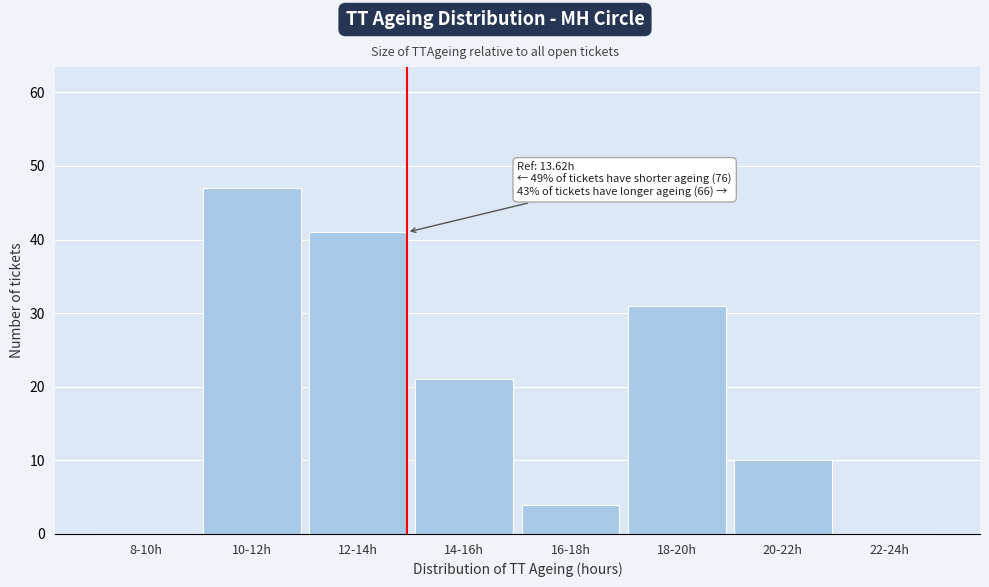

Reading left to right, extract all data points from this chart.

8-10h=0	10-12h=47	12-14h=41	14-16h=21	16-18h=4	18-20h=31	20-22h=10	22-24h=0